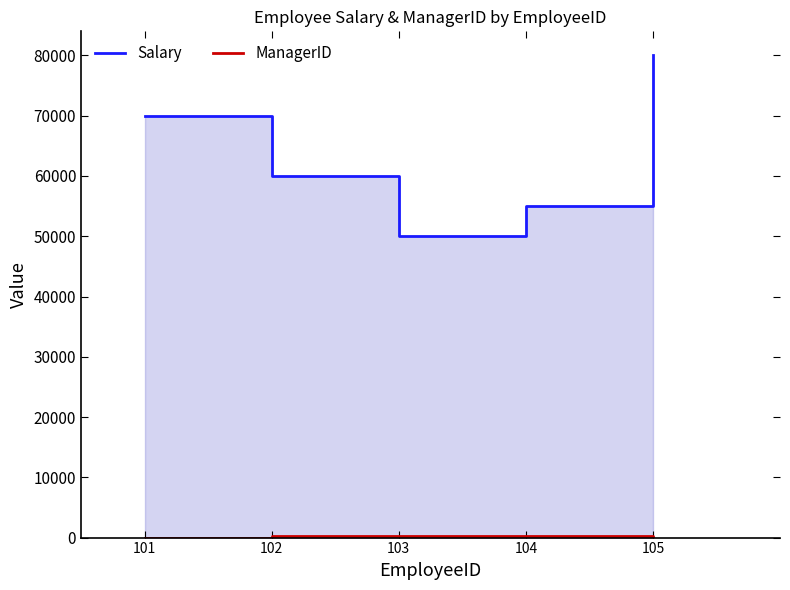

What is the difference between the second highest and minimum values in the ManagerID series?

202